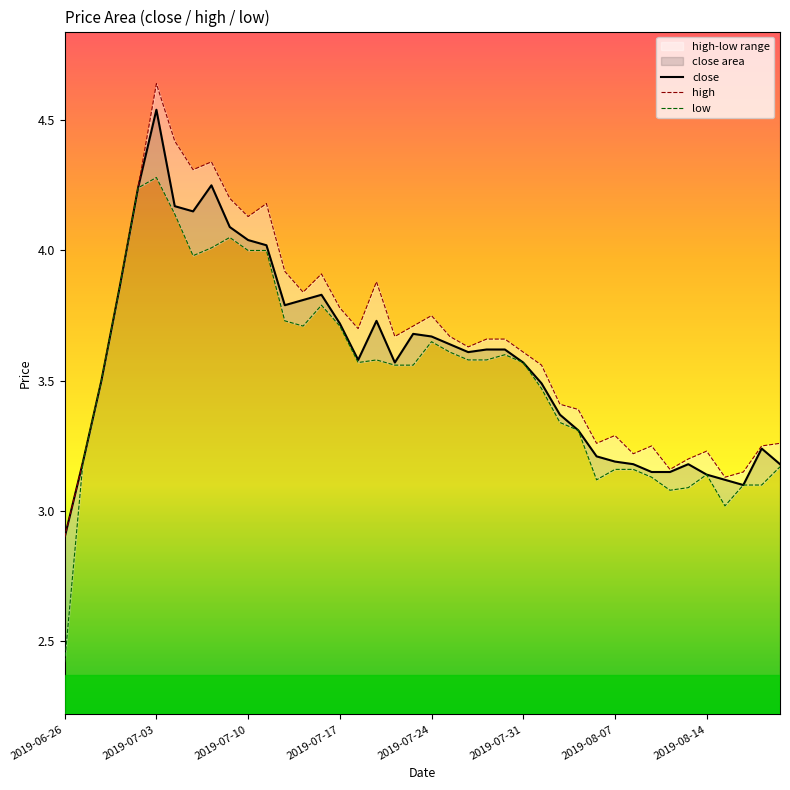

True or false: low and close cross at least once.

False